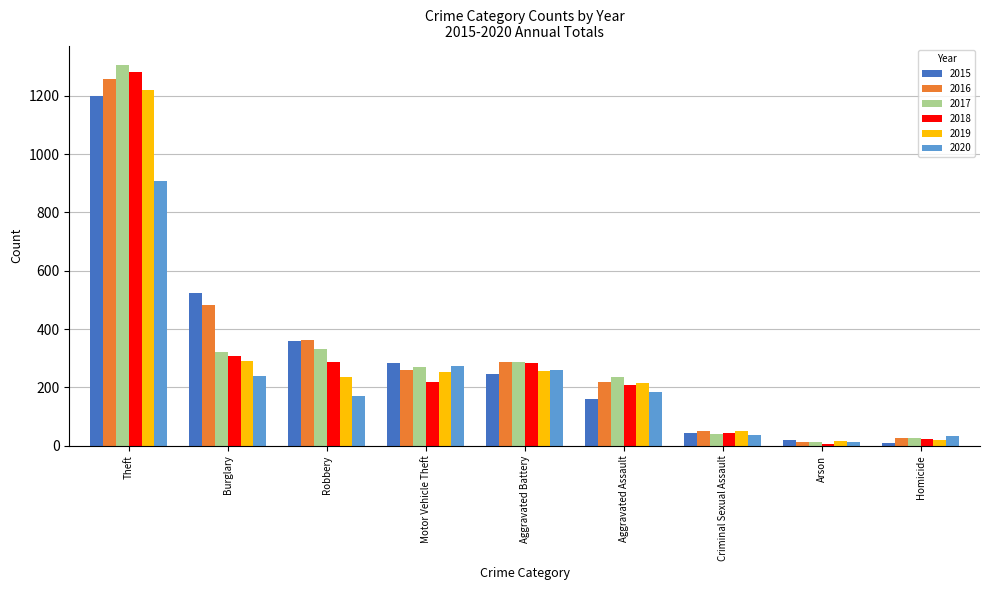

At which category is the sum across all series the highest?

Theft